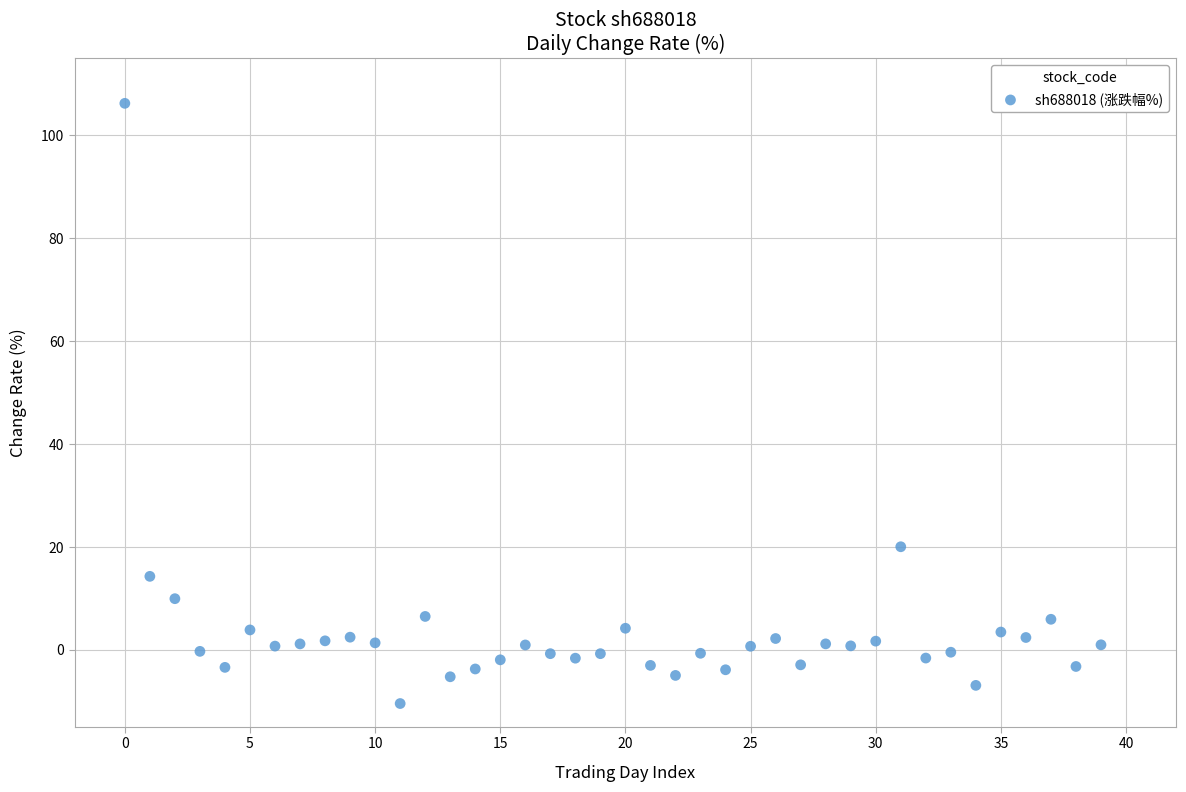

What Y value in the scatter plot is closest to 47?

20.0